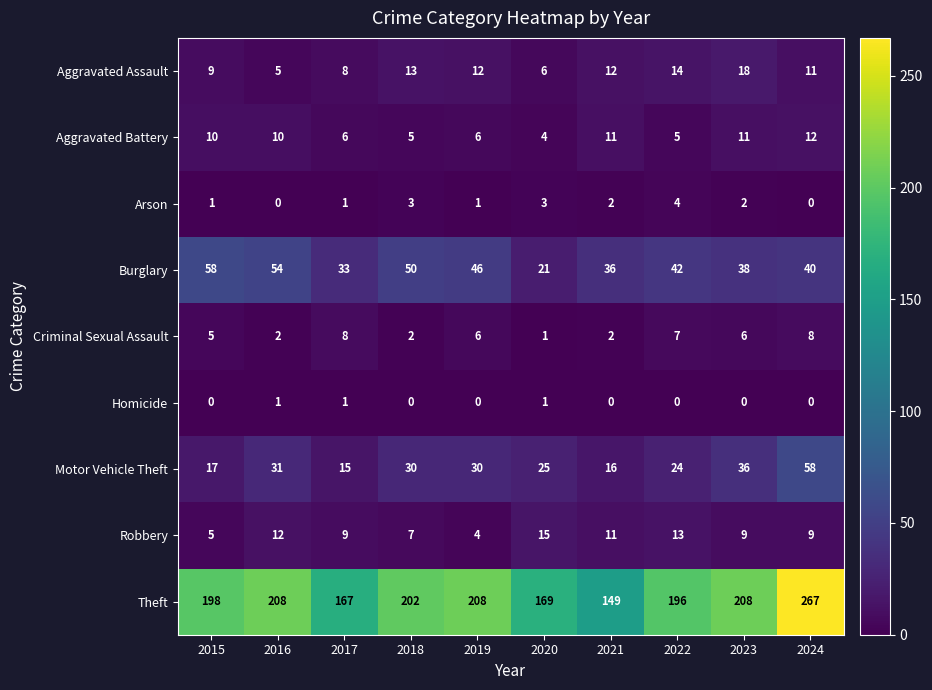

Which category has the highest value in the Robbery series?

2020